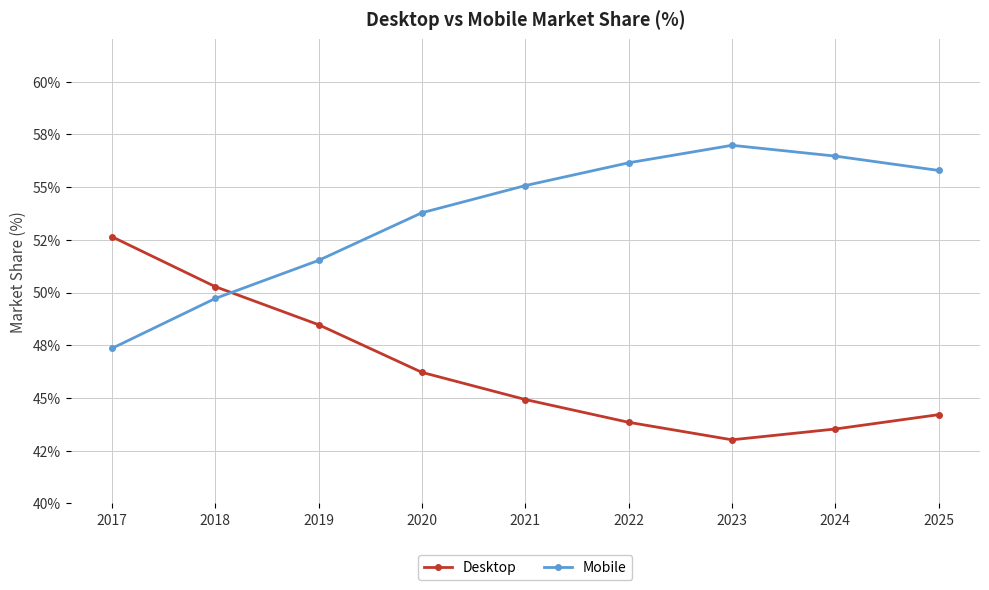

True or false: Desktop and Mobile cross at least once.

True